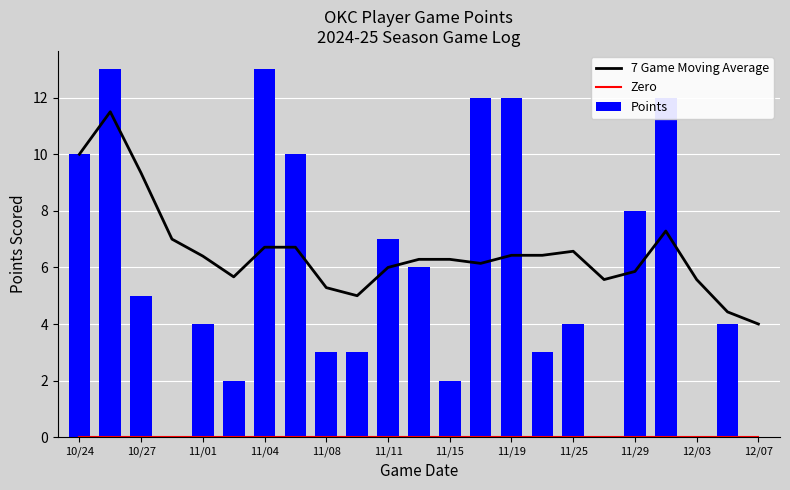

The value of 7 Game Moving Average at 11/04 is 11.7. True or false?

False